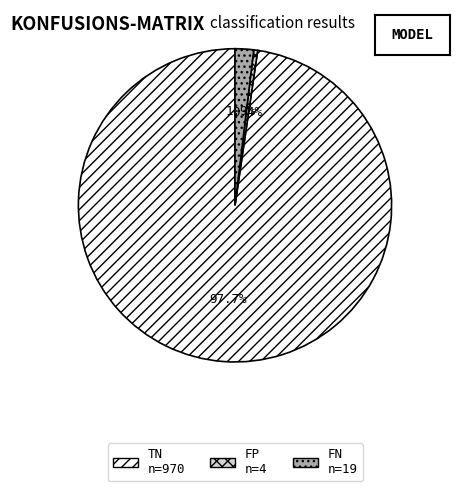

How many segments does this pie chart have?

3